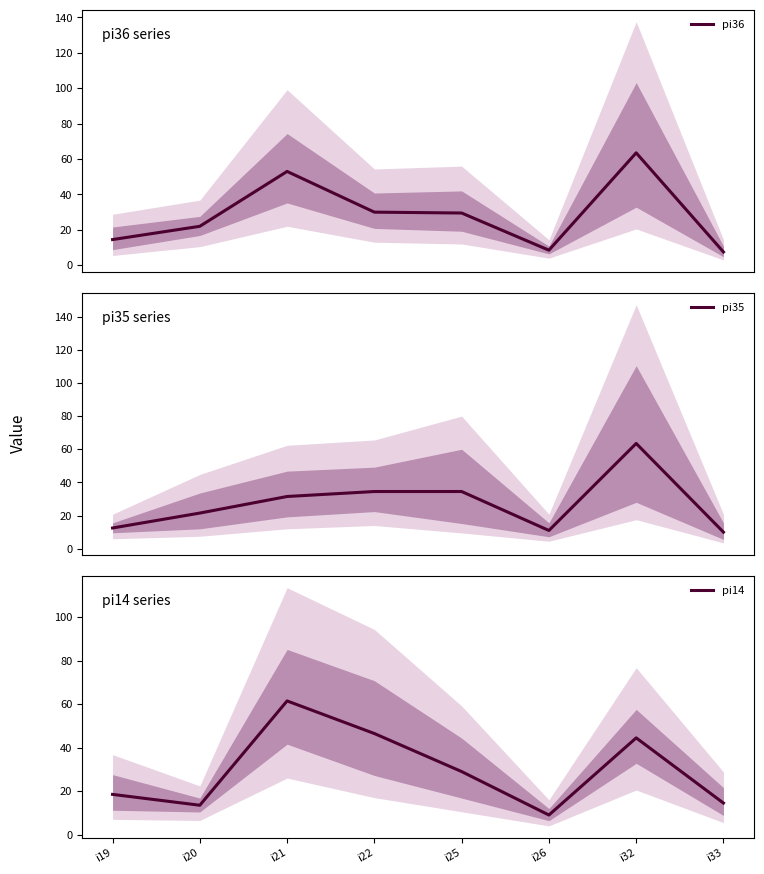

Between which two adjacent categories do pi35 and pi14 first intersect?

i19 and i20